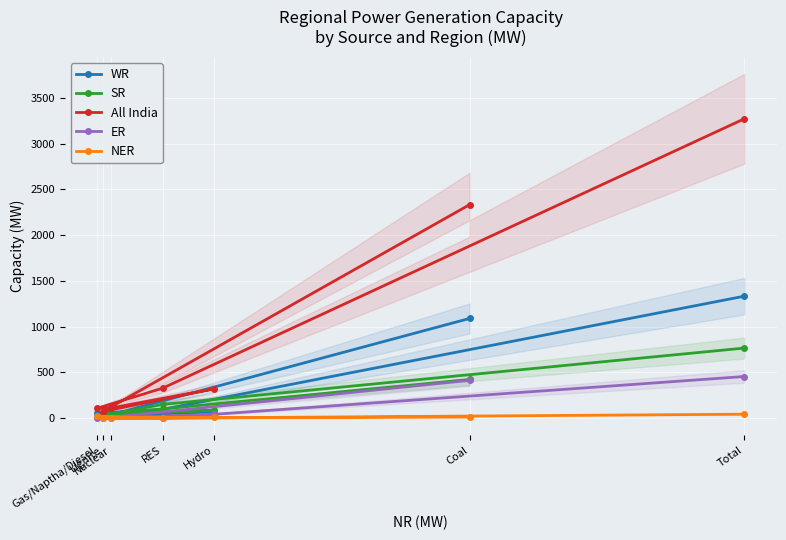

How many interior local peaks does the WR series have?

1